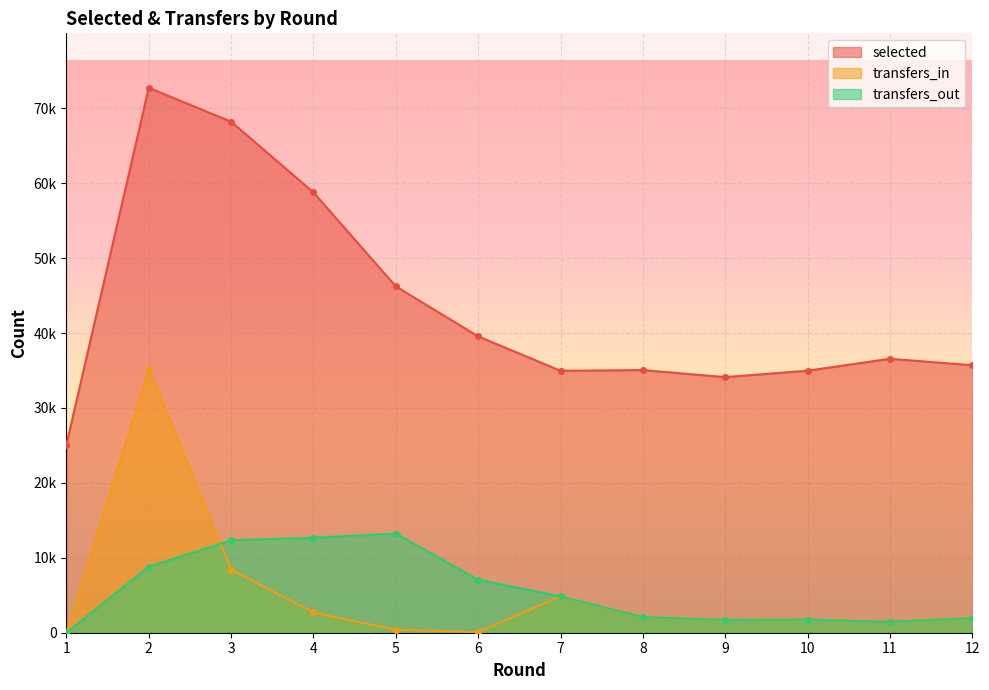

True or false: transfers_in has more than 0 interior local peaks.

True